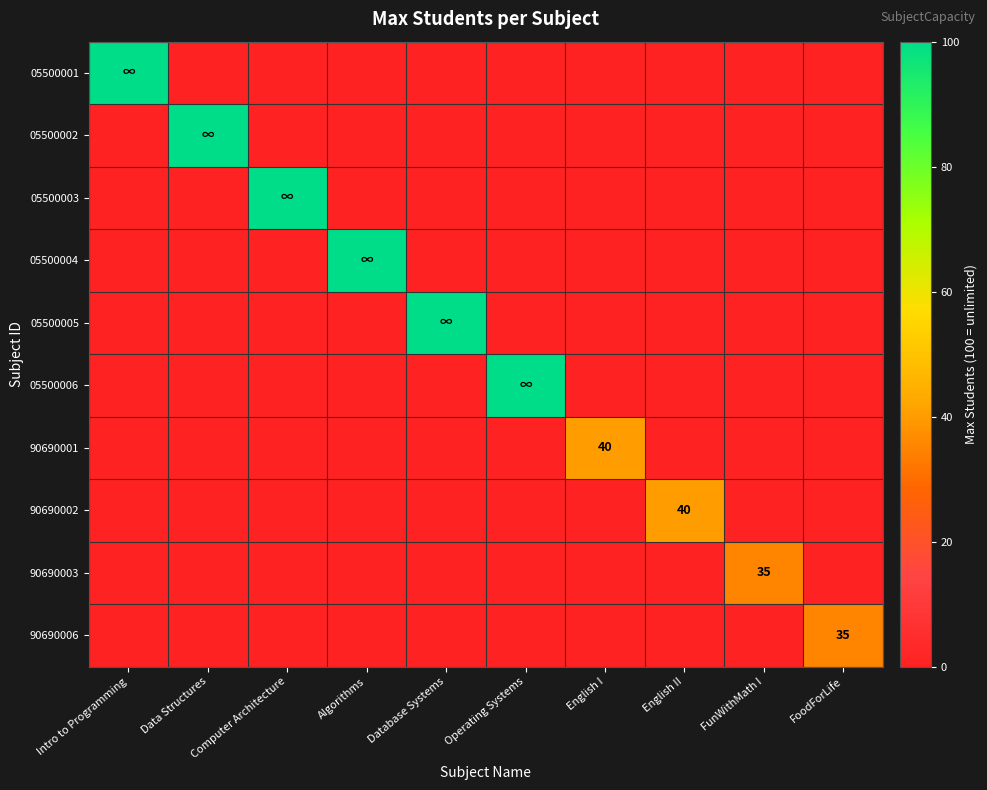

What is the average value of the 90690001 series?

4